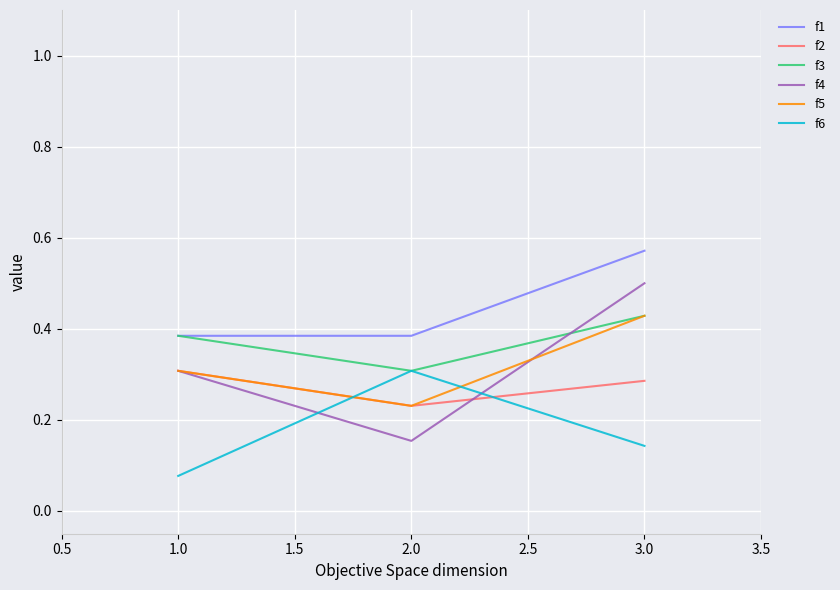

Count the number of data series in this chart.

6